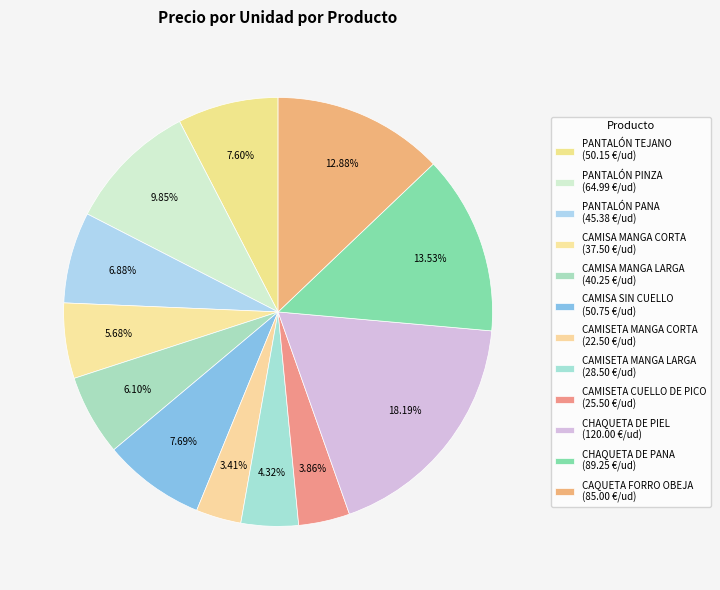

How many segments does this pie chart have?

12